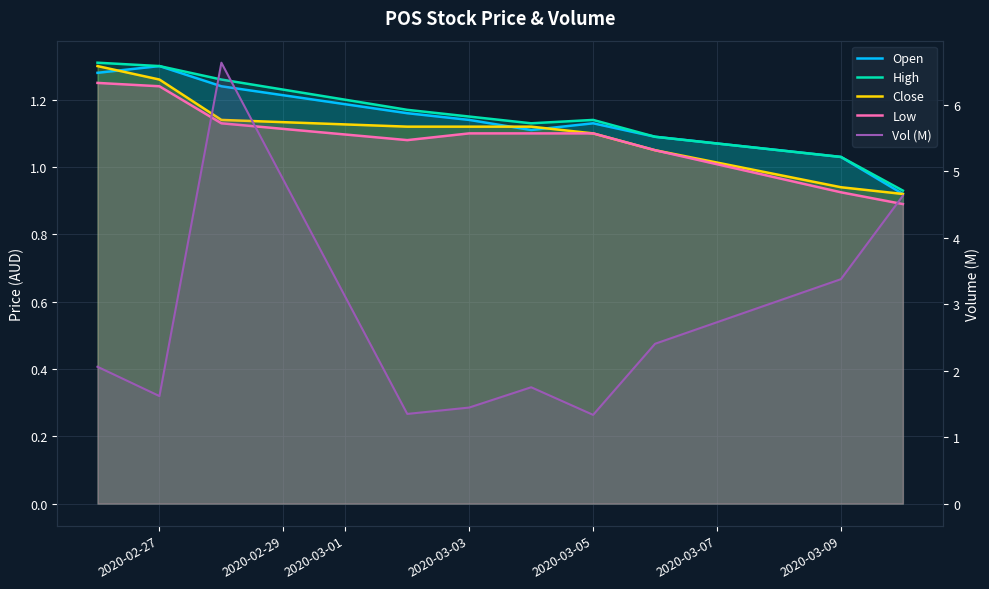

What is the difference between the High values at 2020-02-29 and 2020-03-07?

0.2